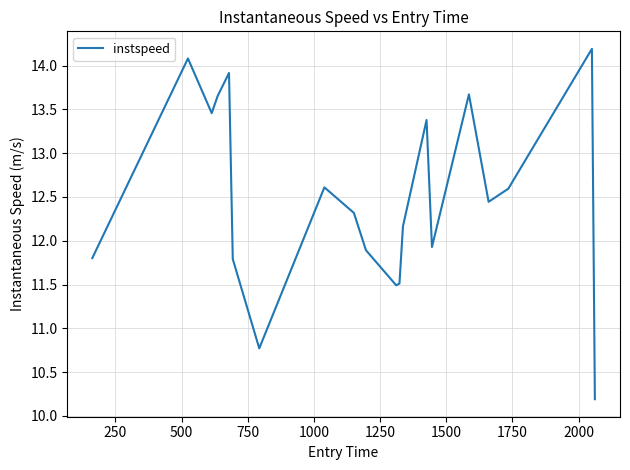

What is the minimum value shown in the chart?

10.2